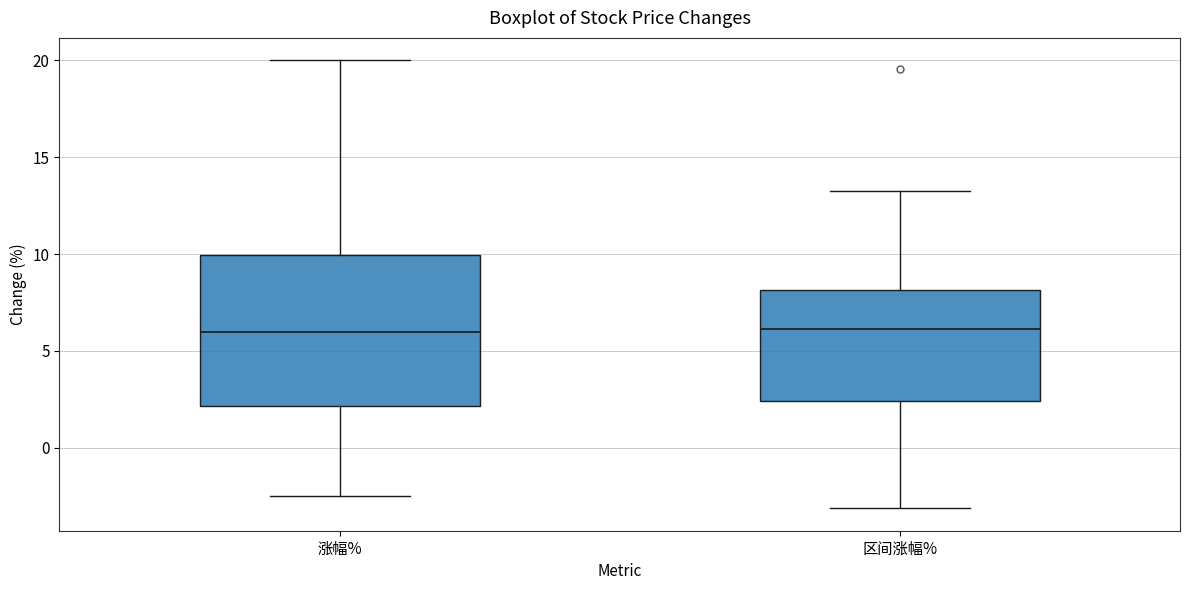

Where does the upper whisker of the box for 区间涨幅% end on the y-axis? The values are not printed on the chart, so give them approximately, as read against the axis.

13.5